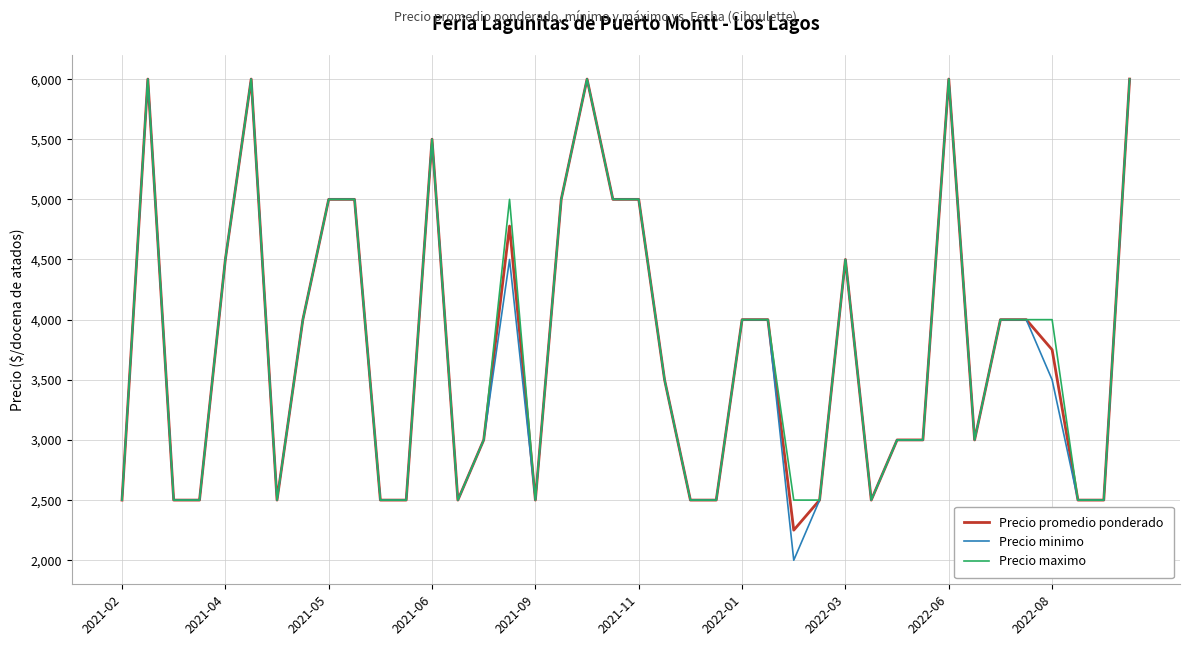

Does the chart display data point markers on the line(s)?

No